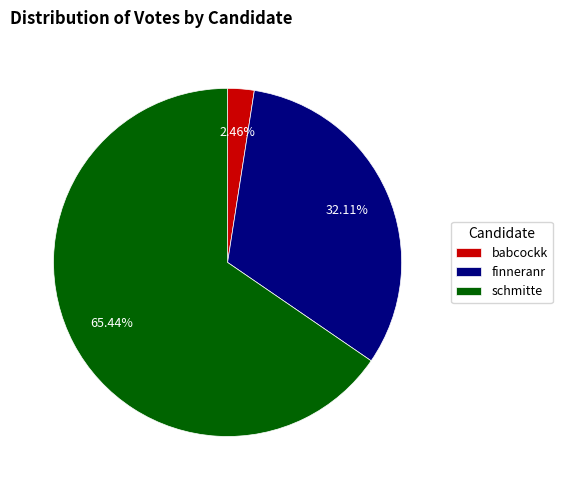

Which slice is the smallest?

babcockk